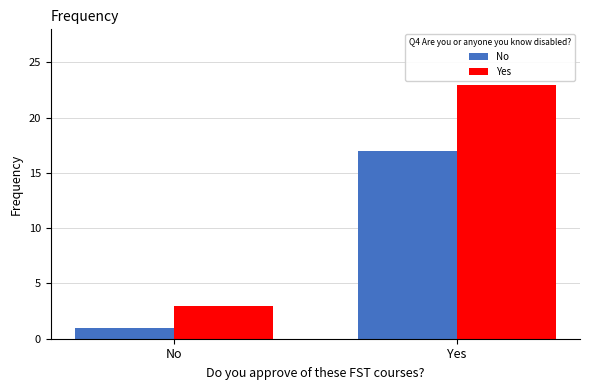

The value of Yes at Yes is 40. True or false?

False